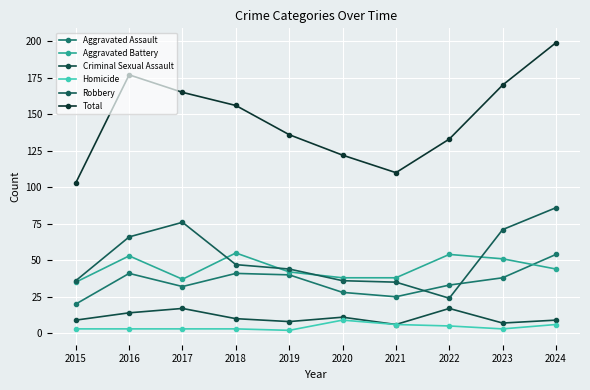

What is the difference between the maximum and minimum values in the Criminal Sexual Assault series?

11